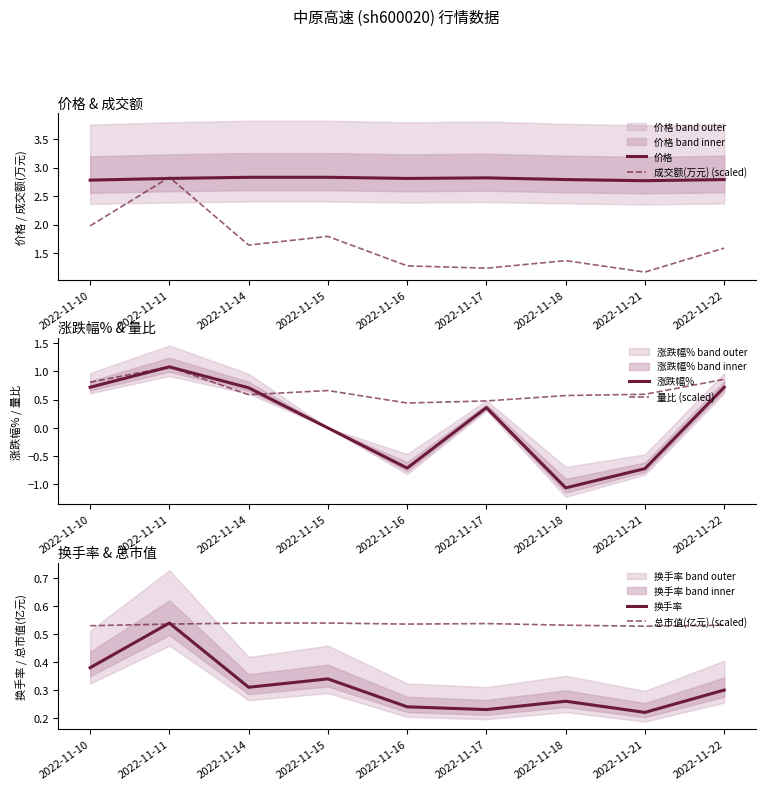

List the labels in order of 总市值(亿元) (scaled) value, smallest first.

2022-11-21, 2022-11-10, 2022-11-18, 2022-11-22, 2022-11-11, 2022-11-16, 2022-11-17, 2022-11-14, 2022-11-15